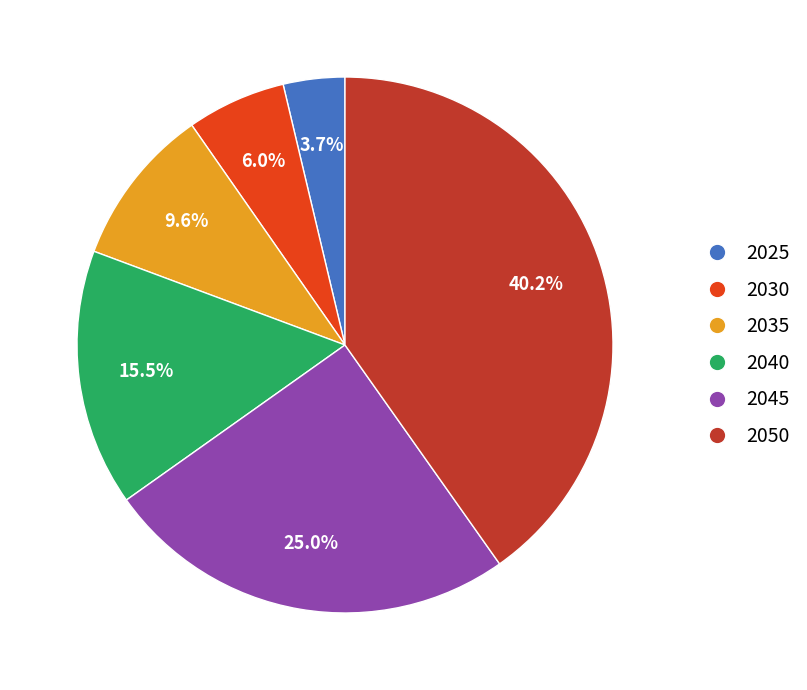

Is 2035 the majority of the pie?

No